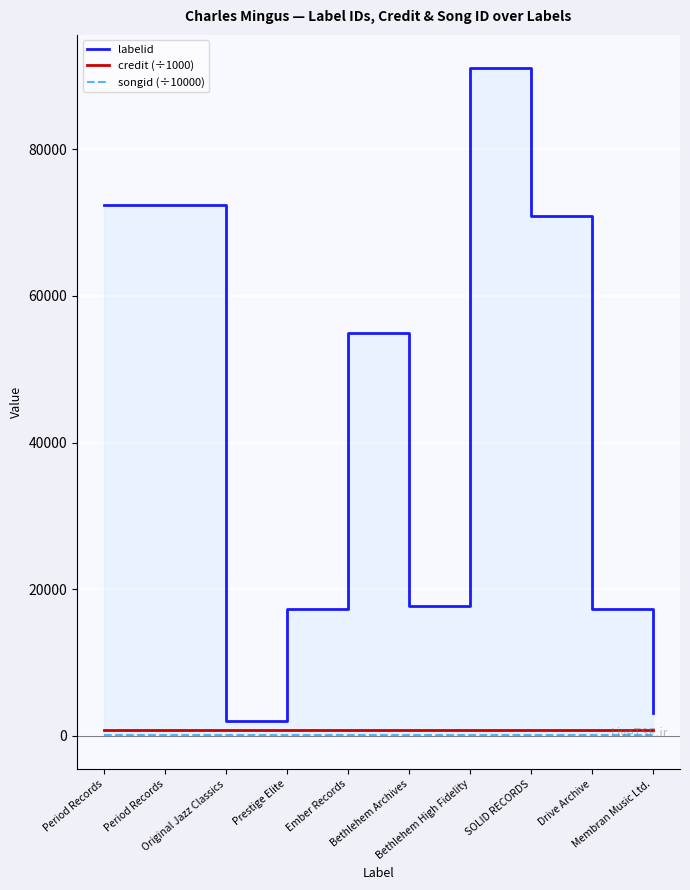

Which category has the highest value in the credit (÷1000) series?

Period Records